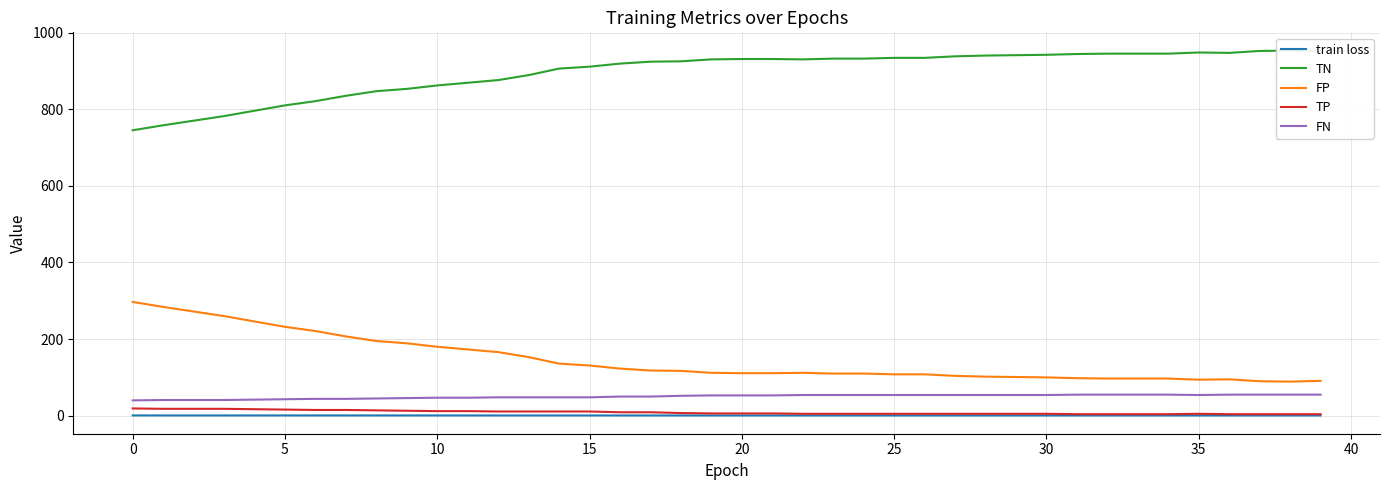

Reading left to right, extract all data points from this chart.

train loss: 0.7	0.7	0.7	0.7	0.7	0.7	0.7	0.7	0.7	0.7	0.7	0.7	0.7	0.7	0.7	0.7	0.7	0.7	0.7	0.7	0.7	0.7	0.7	0.6	0.6	0.6	0.6	0.6	0.6	0.6	0.6	0.6	0.6	0.6	0.6	0.6	0.6	0.6	0.6	0.6
TN: 745.0	758.0	770.0	782.0	796.0	810.0	821.0	835.0	847.0	853.0	862.0	869.0	876.0	889.0	906.0	911.0	919.0	924.0	925.0	930.0	931.0	931.0	930.0	932.0	932.0	934.0	934.0	938.0	940.0	941.0	942.0	944.0	945.0	945.0	945.0	948.0	947.0	952.0	953.0	951.0
FP: 297.0	284.0	272.0	260.0	246.0	232.0	221.0	207.0	195.0	189.0	180.0	173.0	166.0	153.0	136.0	131.0	123.0	118.0	117.0	112.0	111.0	111.0	112.0	110.0	110.0	108.0	108.0	104.0	102.0	101.0	100.0	98.0	97.0	97.0	97.0	94.0	95.0	90.0	89.0	91.0
TP: 19.0	18.0	18.0	18.0	17.0	16.0	15.0	15.0	14.0	13.0	12.0	12.0	11.0	11.0	11.0	11.0	9.0	9.0	7.0	6.0	6.0	6.0	5.0	5.0	5.0	5.0	5.0	5.0	5.0	5.0	5.0	4.0	4.0	4.0	4.0	5.0	4.0	4.0	4.0	4.0
FN: 40.0	41.0	41.0	41.0	42.0	43.0	44.0	44.0	45.0	46.0	47.0	47.0	48.0	48.0	48.0	48.0	50.0	50.0	52.0	53.0	53.0	53.0	54.0	54.0	54.0	54.0	54.0	54.0	54.0	54.0	54.0	55.0	55.0	55.0	55.0	54.0	55.0	55.0	55.0	55.0